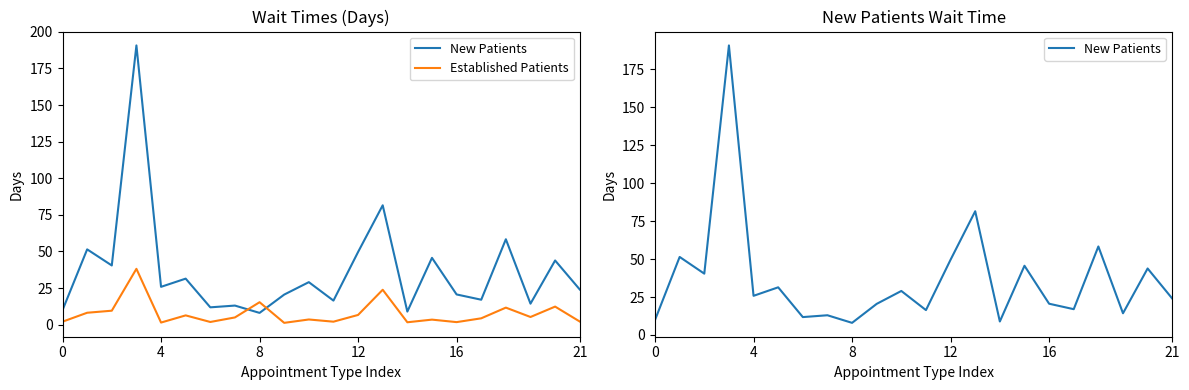

True or false: New Patients has more than 1 points higher than both neighbors.

True